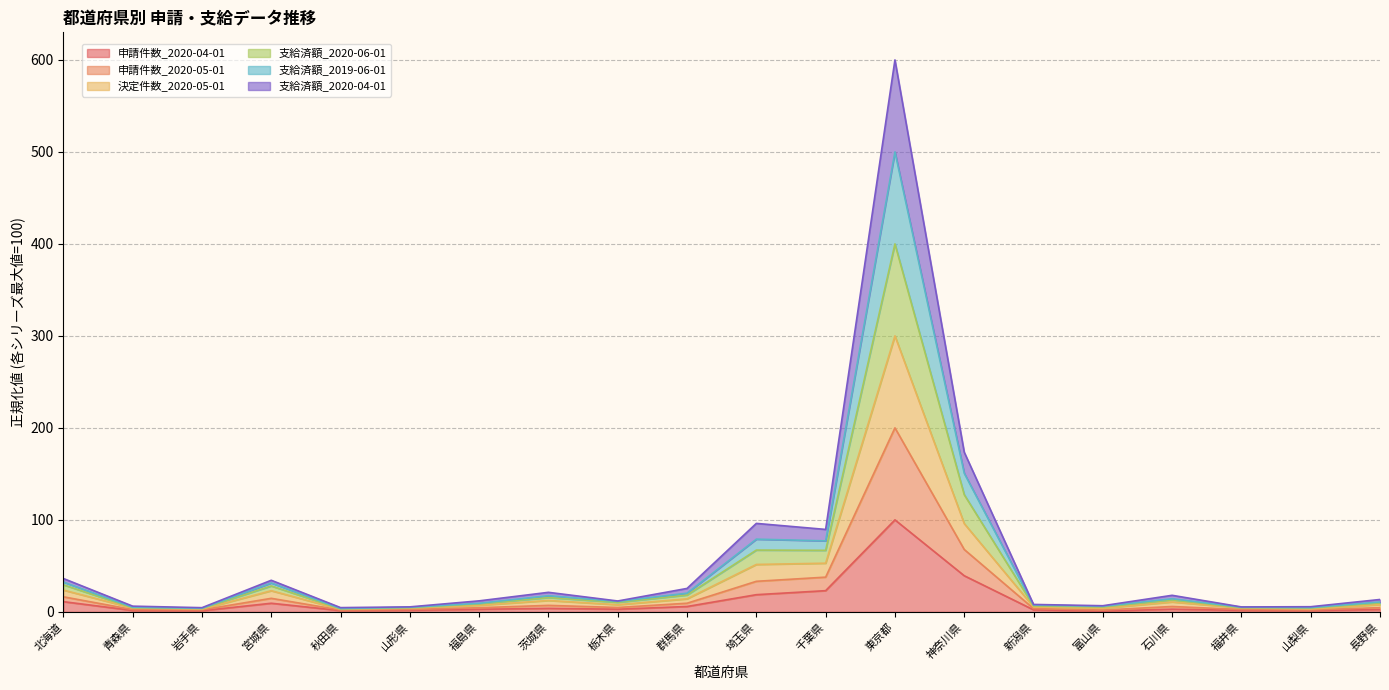

At which category is the sum across all series the highest?

東京都